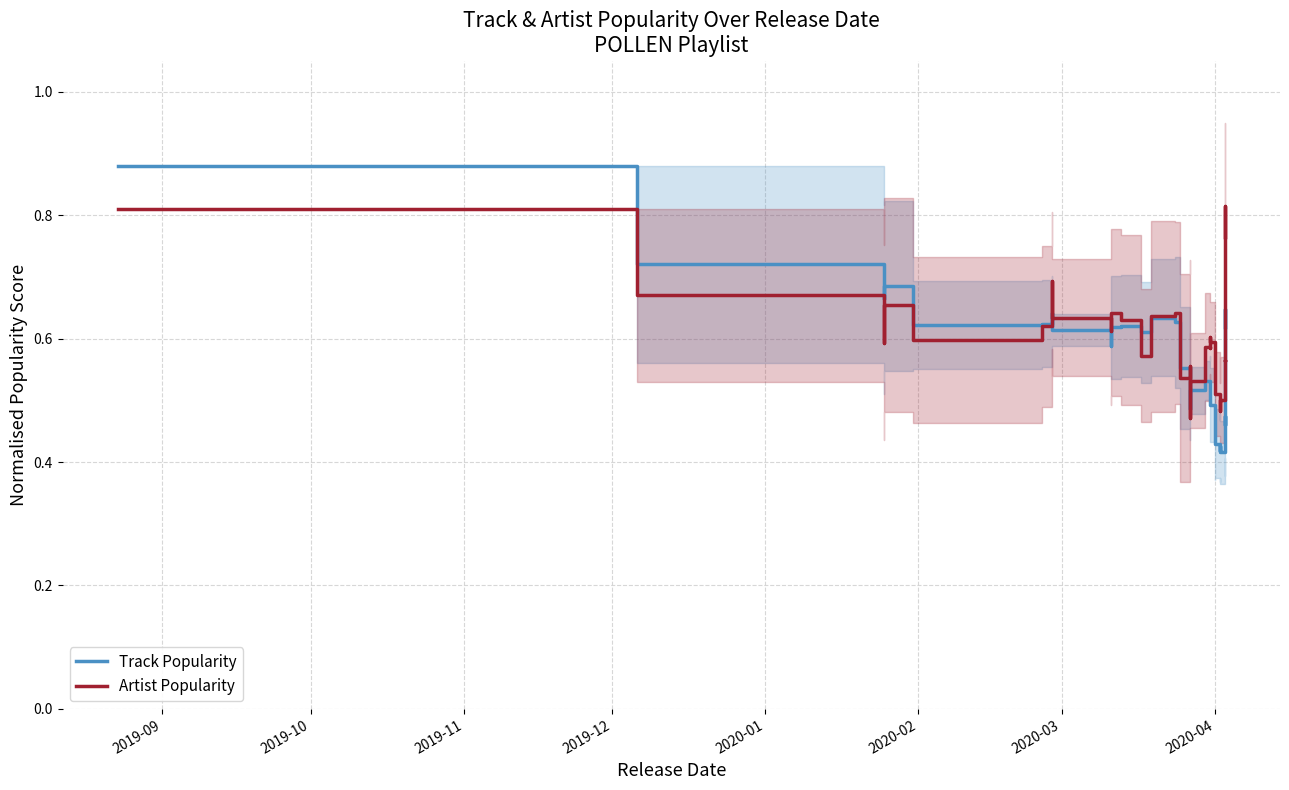

How many lines are shown in the chart?

2